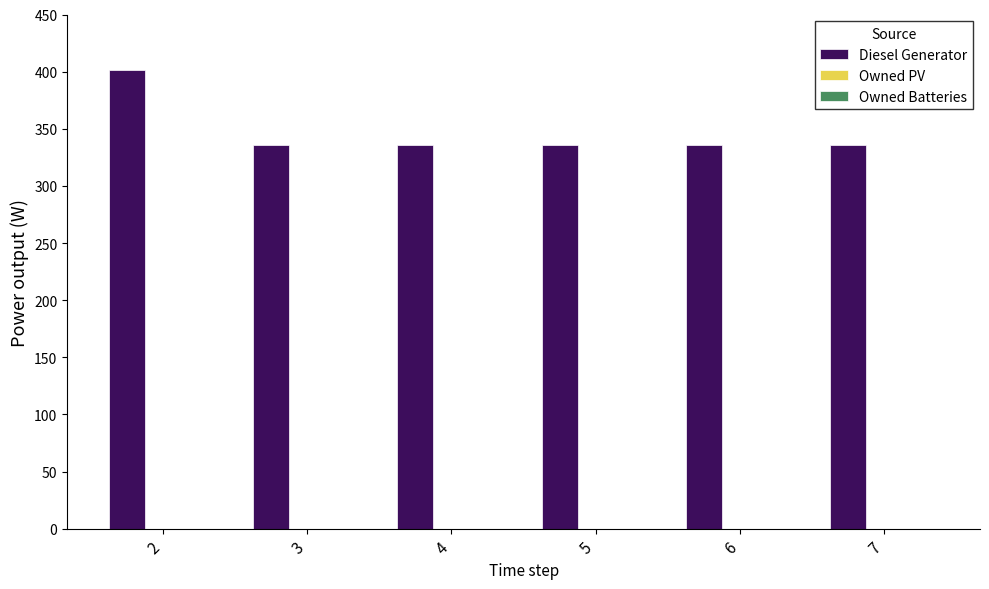

What is the smallest value displayed?

336